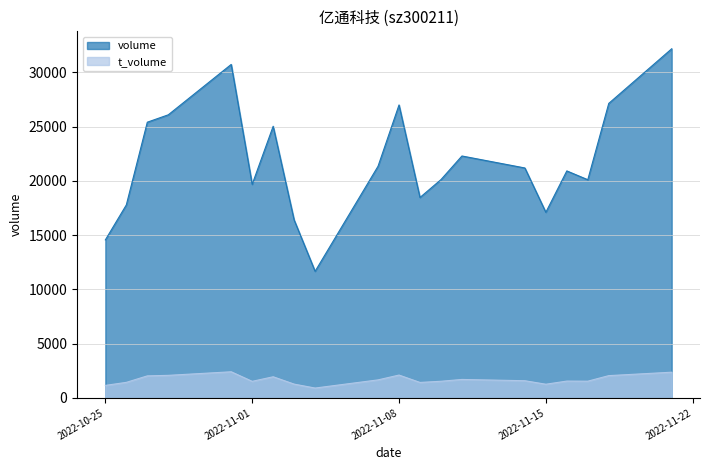

Between 2022-11-18 and 2022-11-21, which series saw the biggest shift?

volume